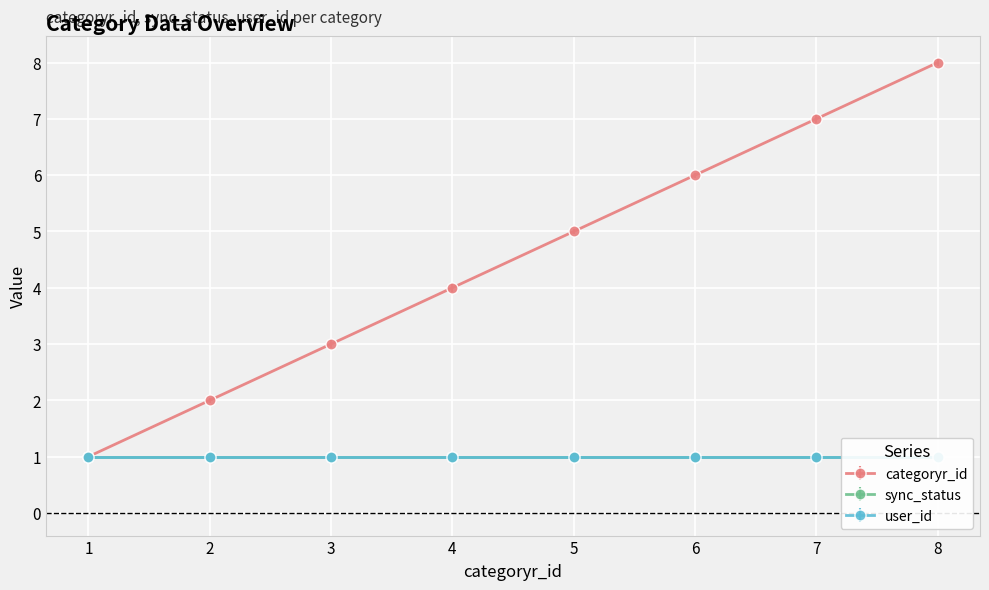

True or false: sync_status and user_id cross at least once.

False